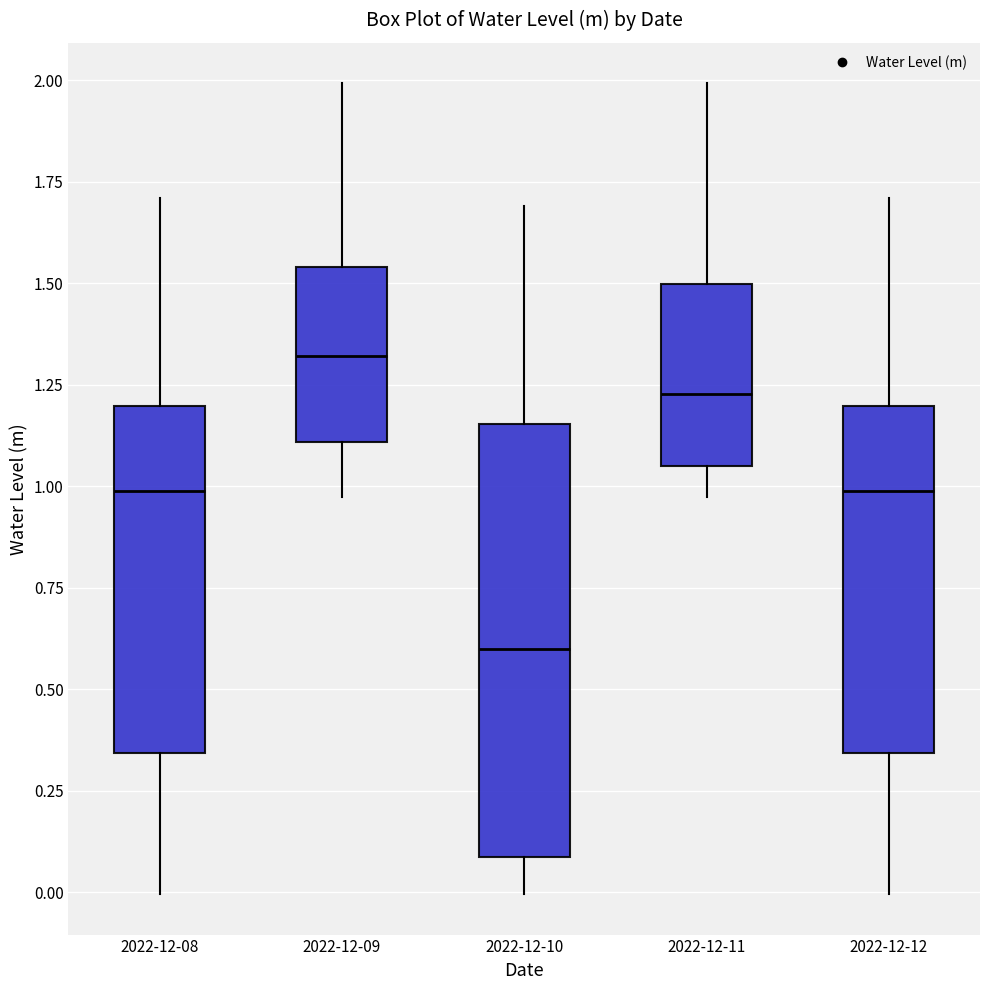

Reading left to right, transcribe this box plot: for each box, give where its median line is, the range the box spans, and where its two whiskers end, as read against the y-axis. The values are not printed on the chart, so give them approximately, as read against the axis.

2022-12-08: median 1.00, box 0.35 to 1.20, whiskers 0.00 to 1.70
2022-12-09: median 1.30, box 1.10 to 1.55, whiskers 0.95 to 2.00
2022-12-10: median 0.60, box 0.10 to 1.15, whiskers 0.00 to 1.70
2022-12-11: median 1.25, box 1.05 to 1.50, whiskers 0.95 to 2.00
2022-12-12: median 1.00, box 0.35 to 1.20, whiskers 0.00 to 1.70